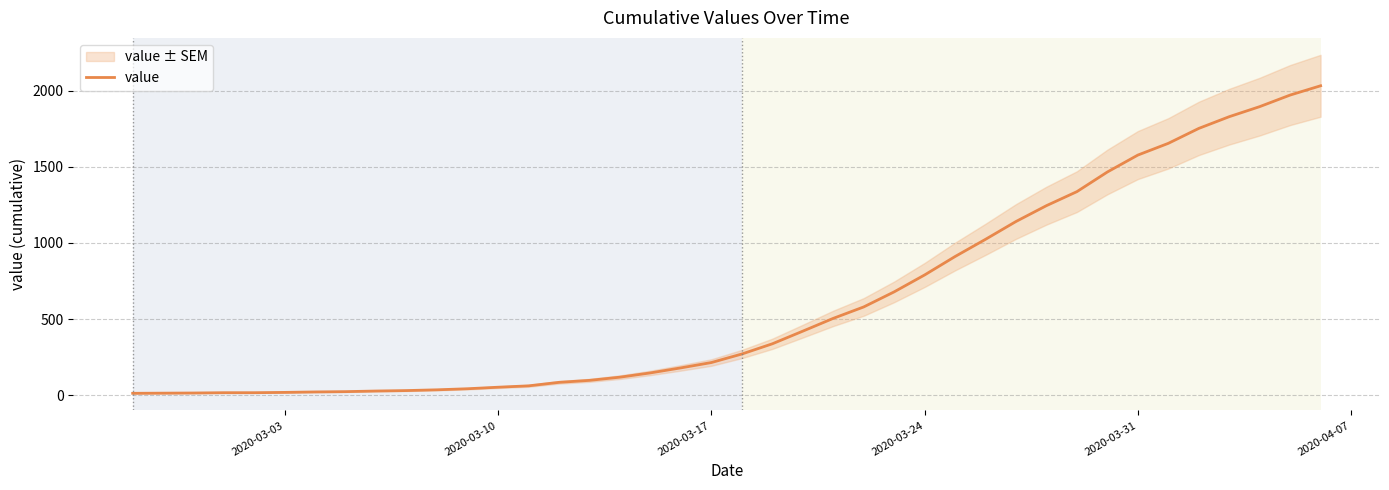

How many data points does each series have?

40